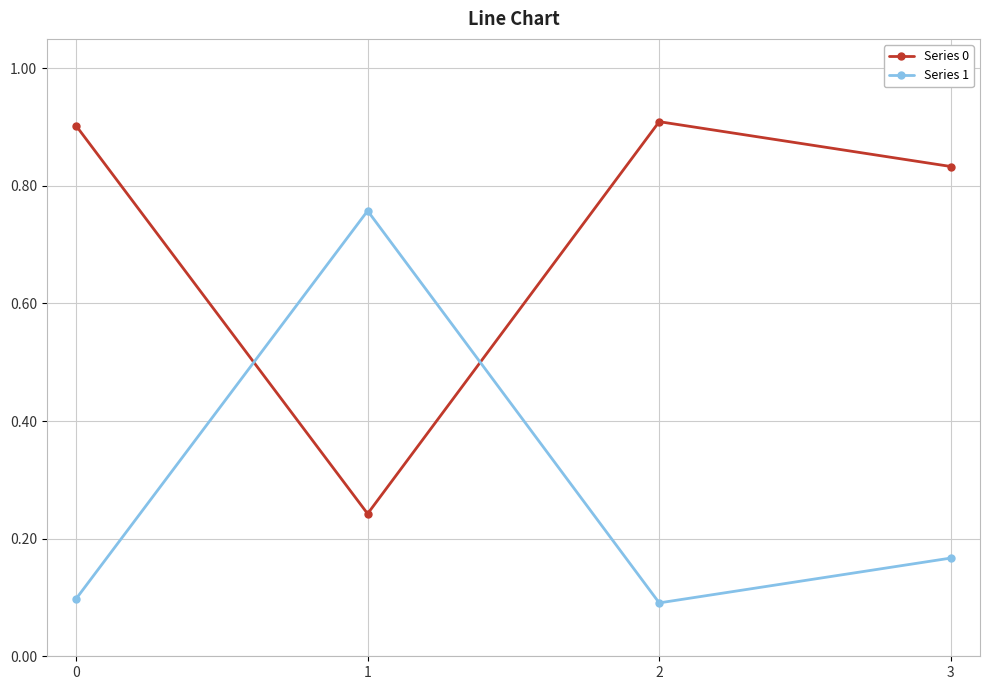

What is the difference between the Series 0 values at 2 and 3?

0.1